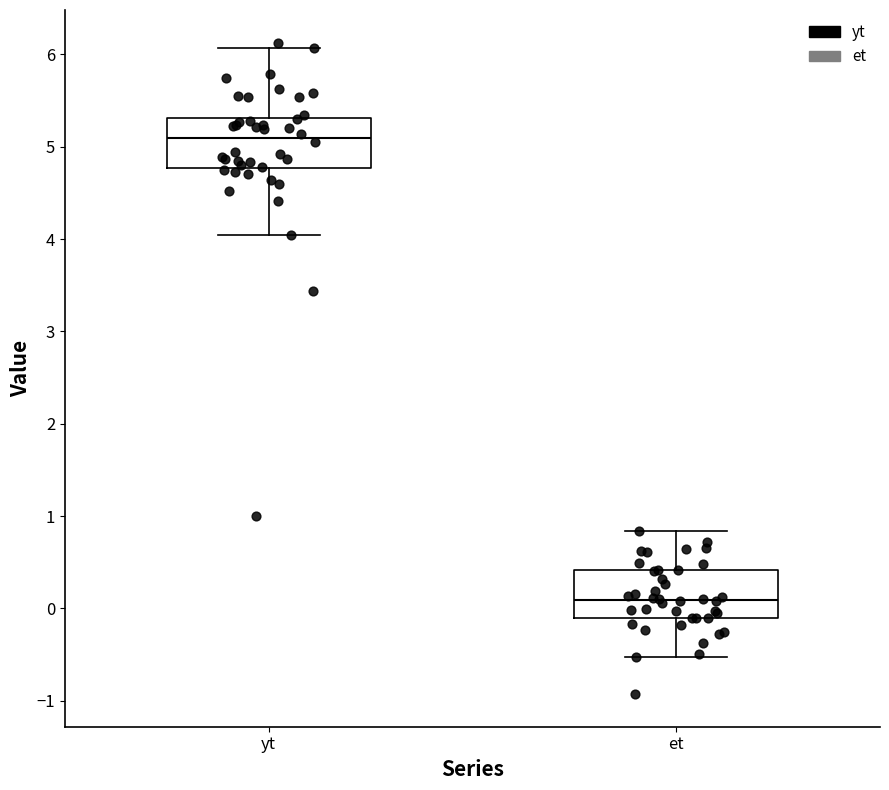

Reading left to right, transcribe this box plot: for each box, give where its median line is, the range the box spans, and where its two whiskers end, as read against the y-axis. The values are not printed on the chart, so give them approximately, as read against the axis.

yt: median 5.1, box 4.8 to 5.3, whiskers 4.0 to 6.1
et: median 0.1, box -0.1 to 0.4, whiskers -0.5 to 0.8